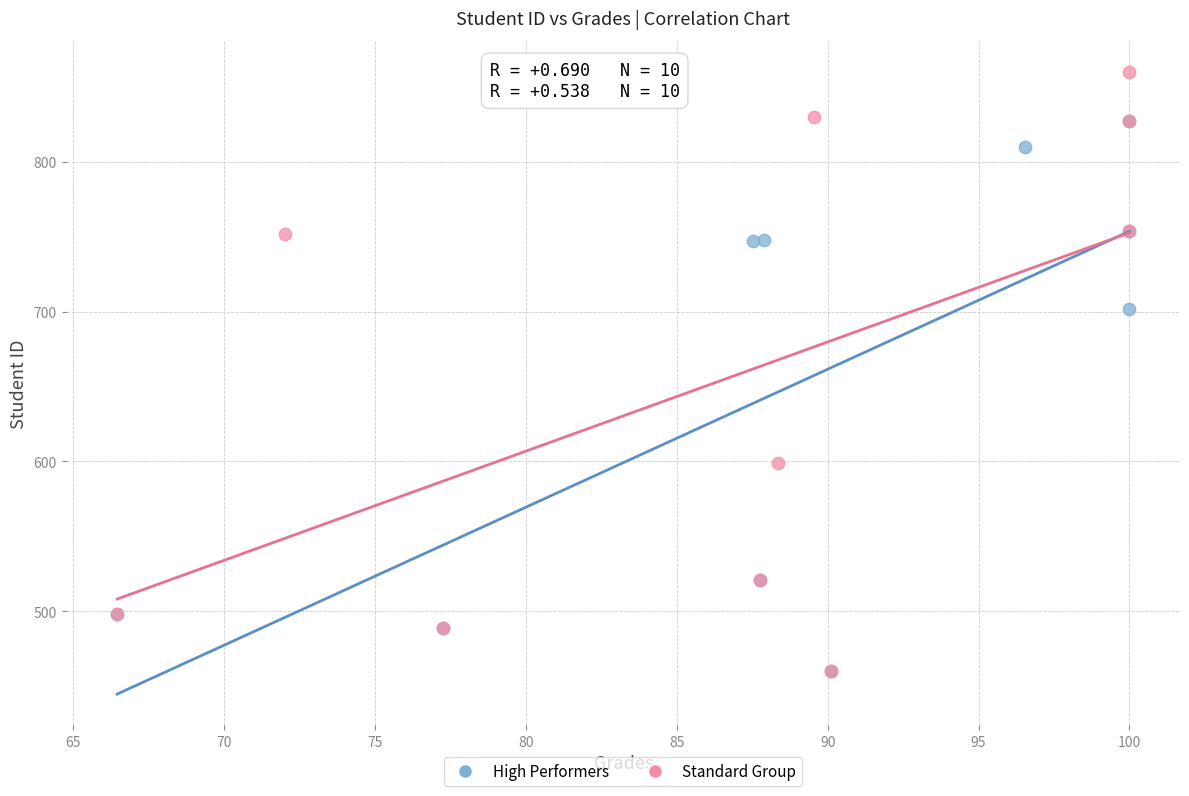

Which series has the largest Y range (max minus min)?

Standard Group